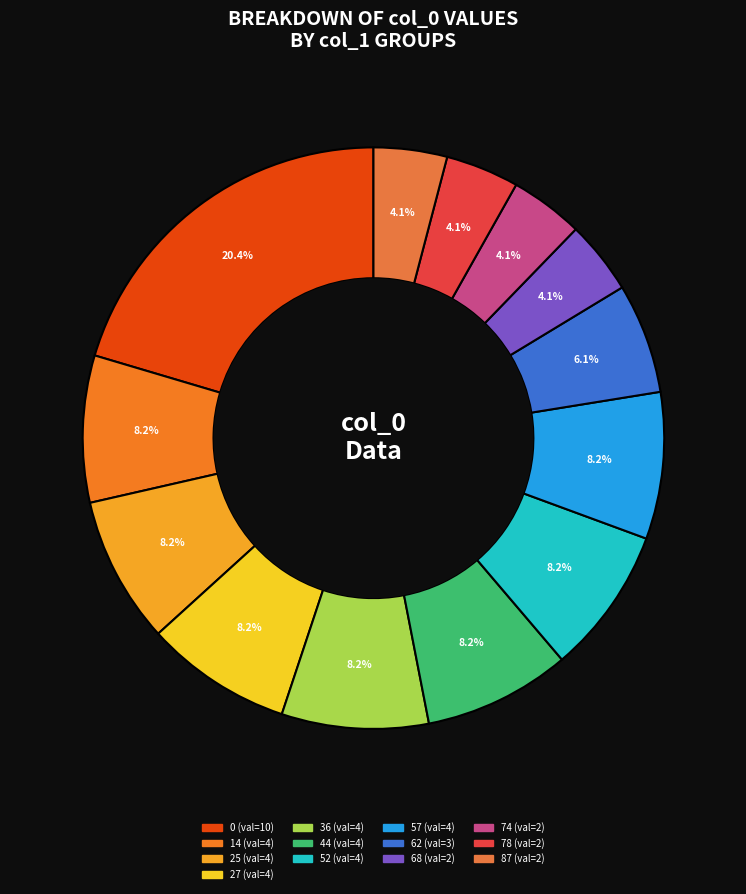

What is the change in value from 52 to 87?

-2